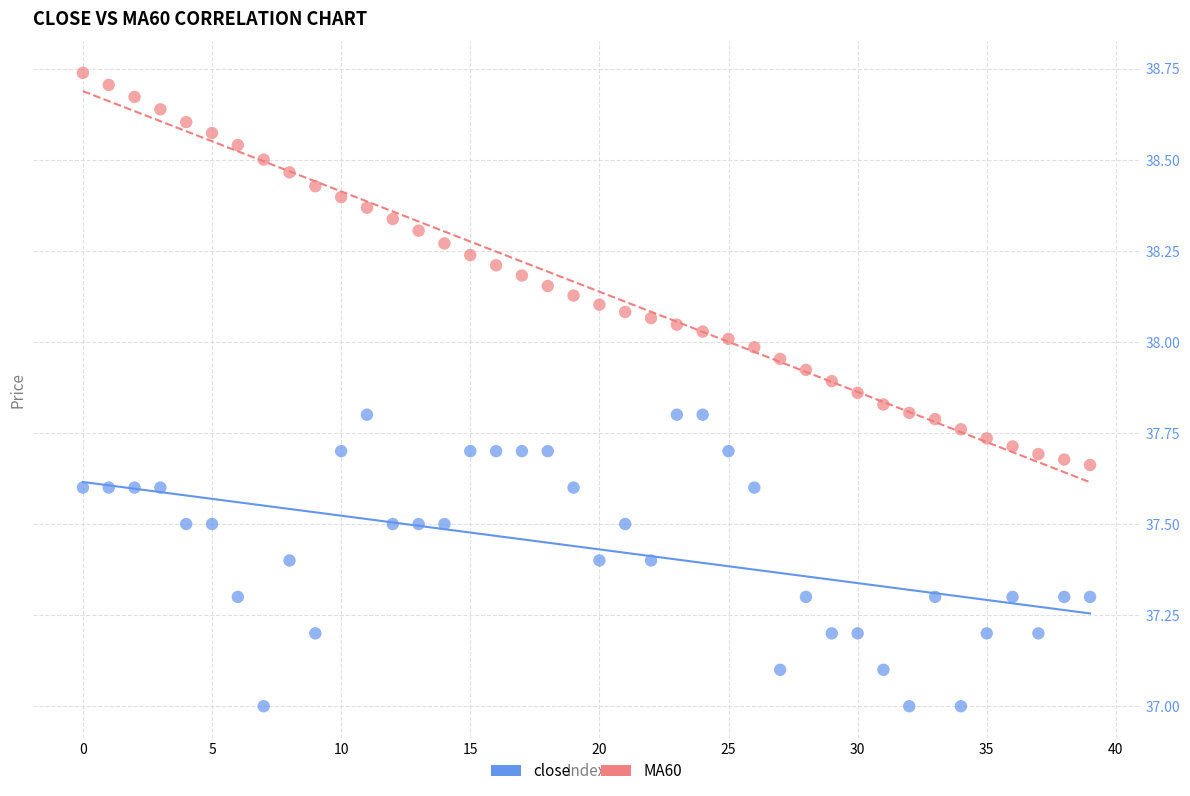

Across all data points, what is the range of Y values (max minus min)?

1.7